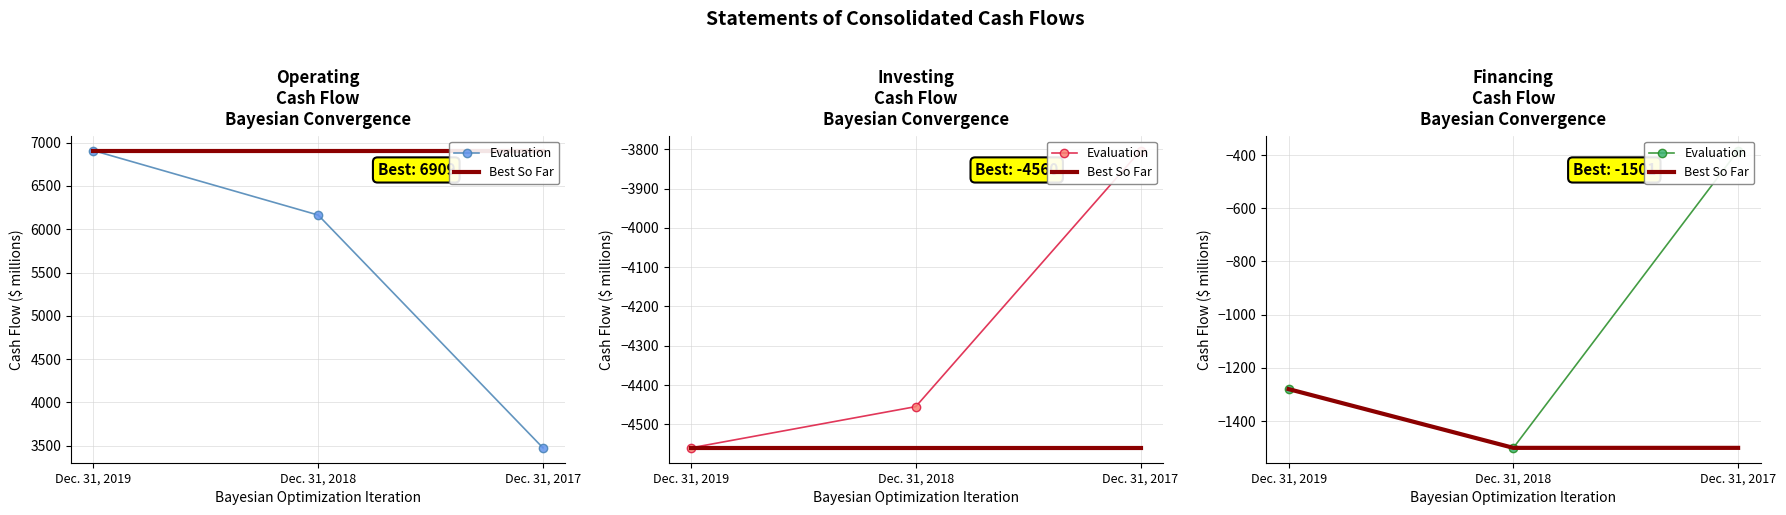

At which label does Best So Far reach its peak?

Dec. 31, 2019